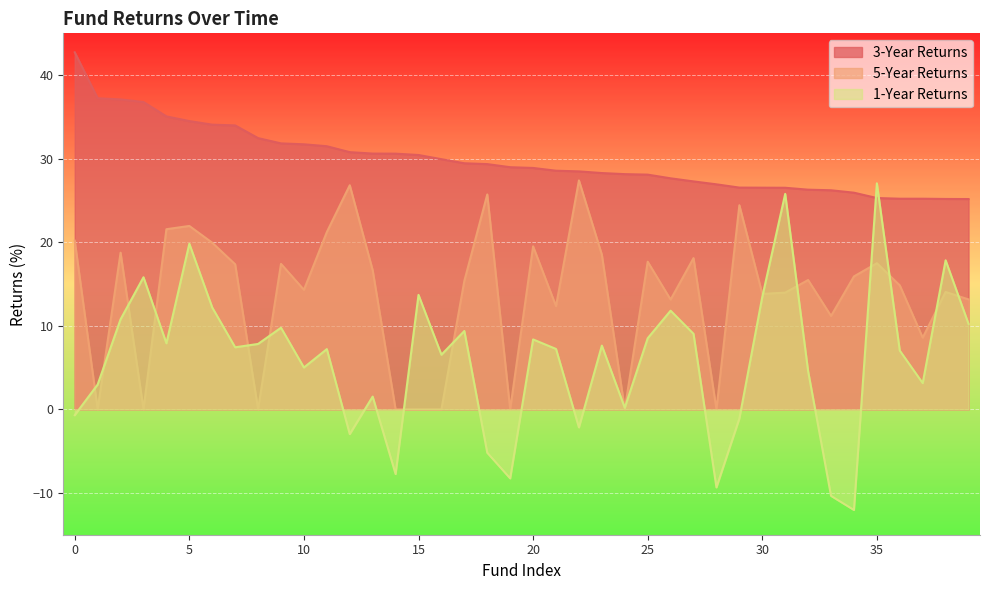

At which category does one_year_returns reach its first local valley?

4